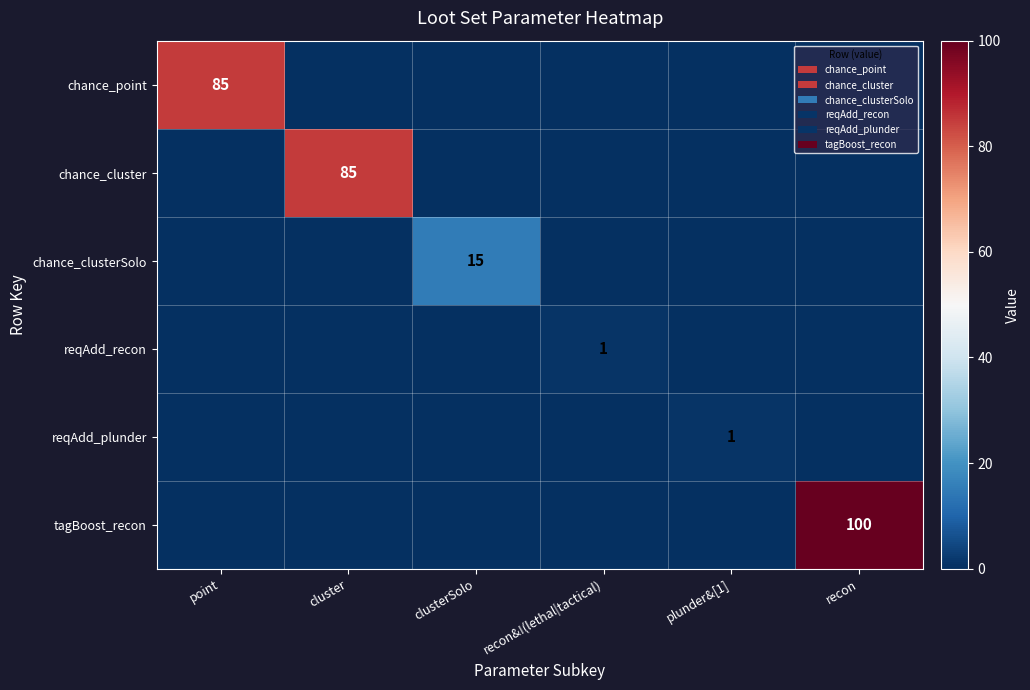

What is the total value across all series at recon?

100